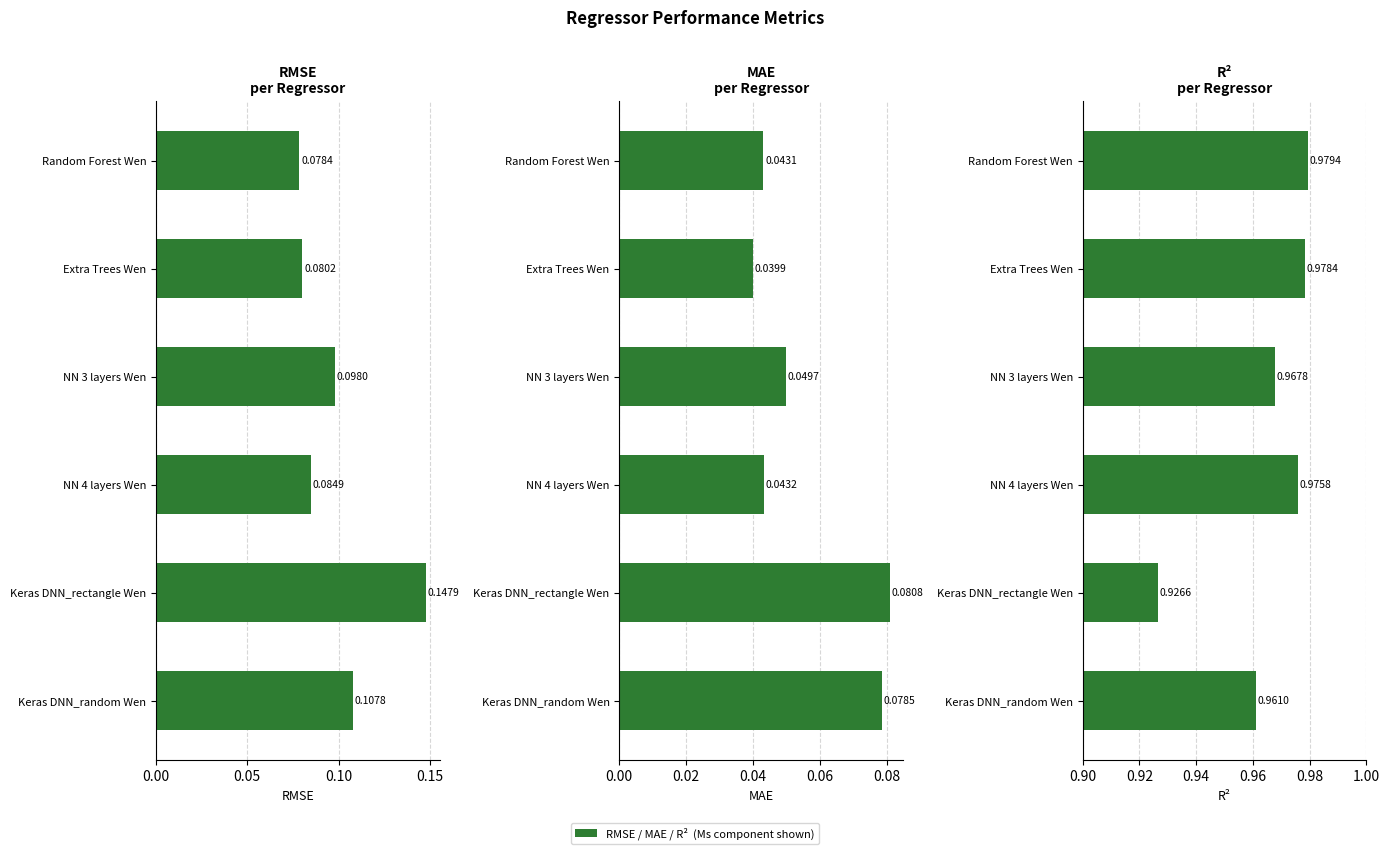

What is the average value of the R2 series?

1.0